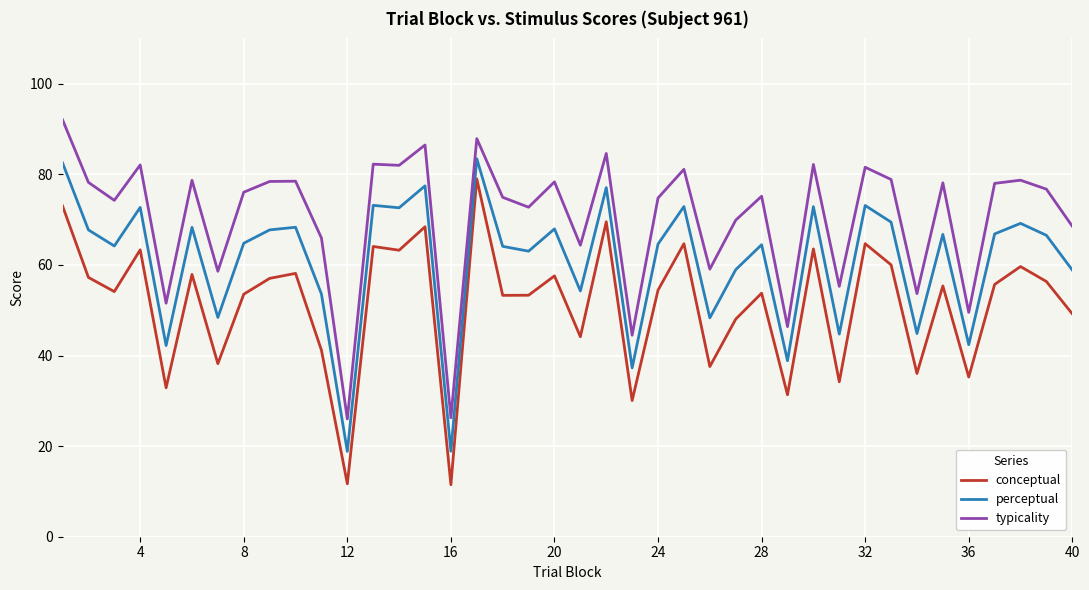

What is the minimum value for conceptual?

11.5